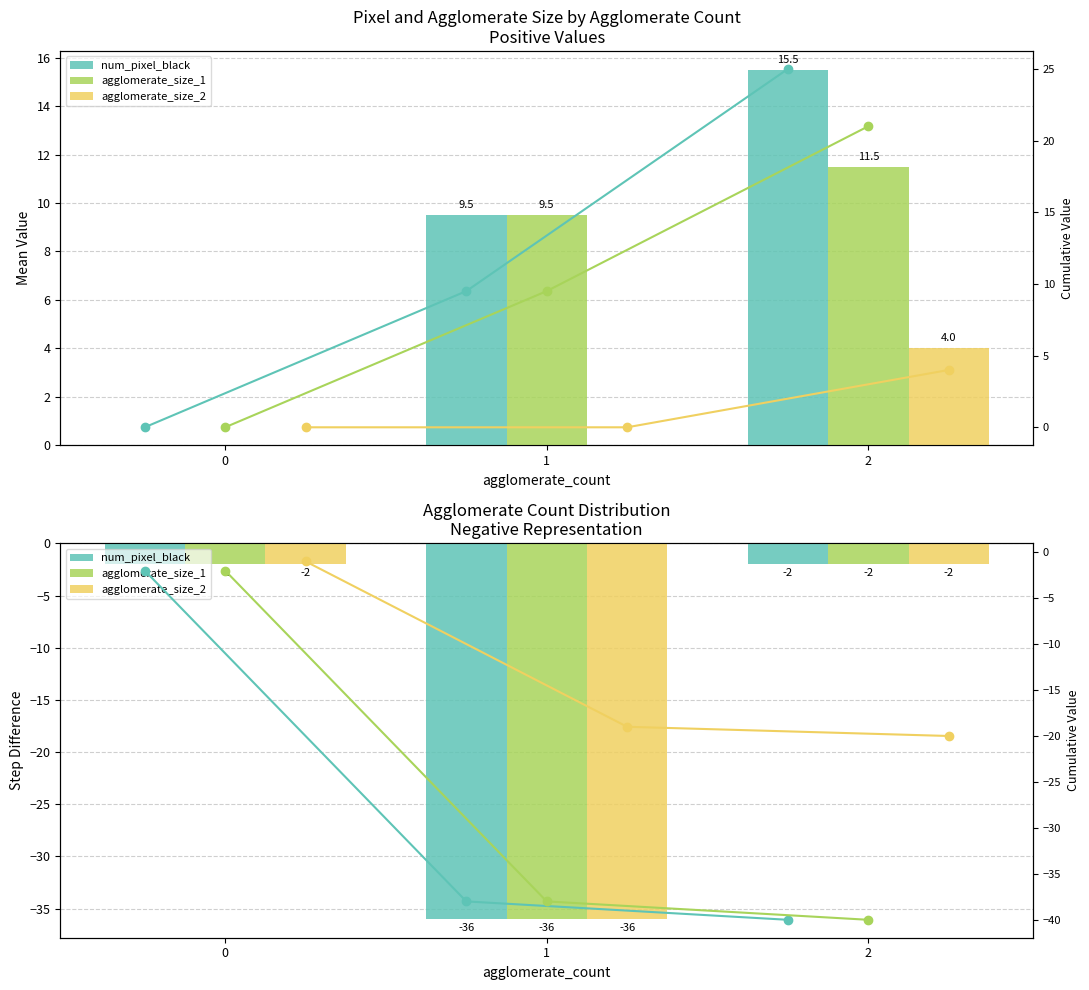

How many bars are there in each group?

3